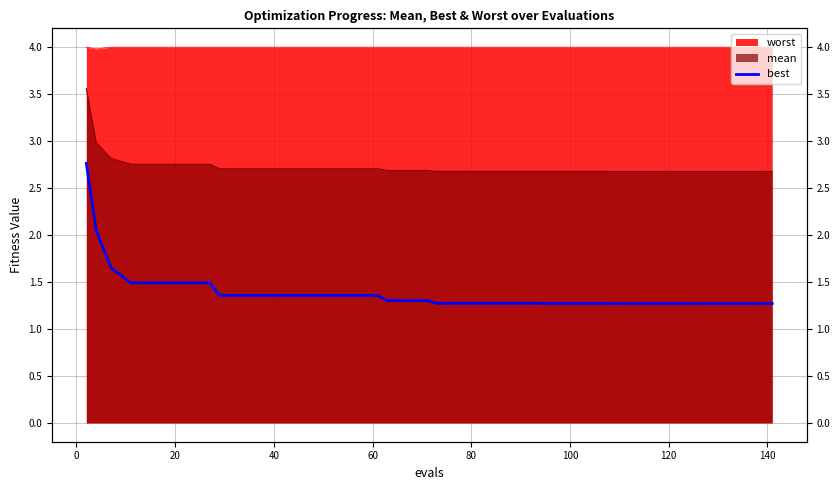

What is the sum of all values?

55.5